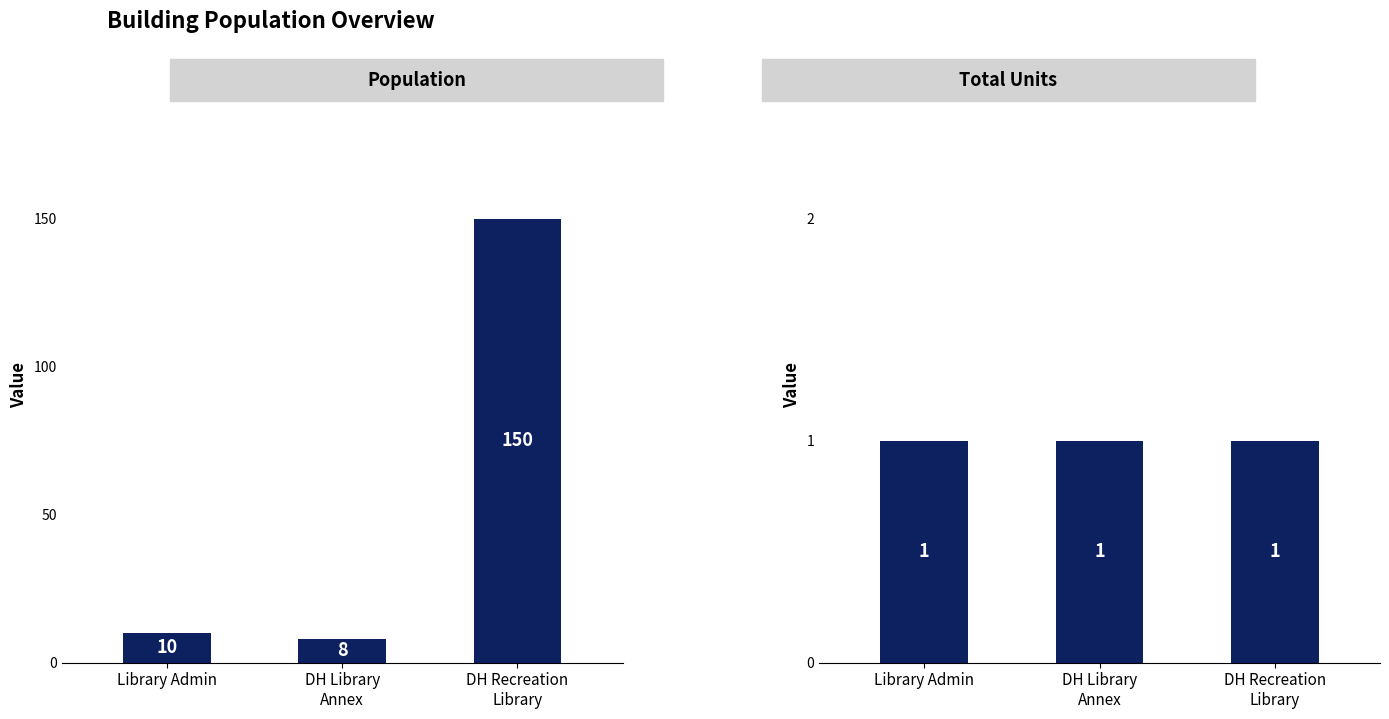

What are all the series names shown in the legend?

Population, Total Units